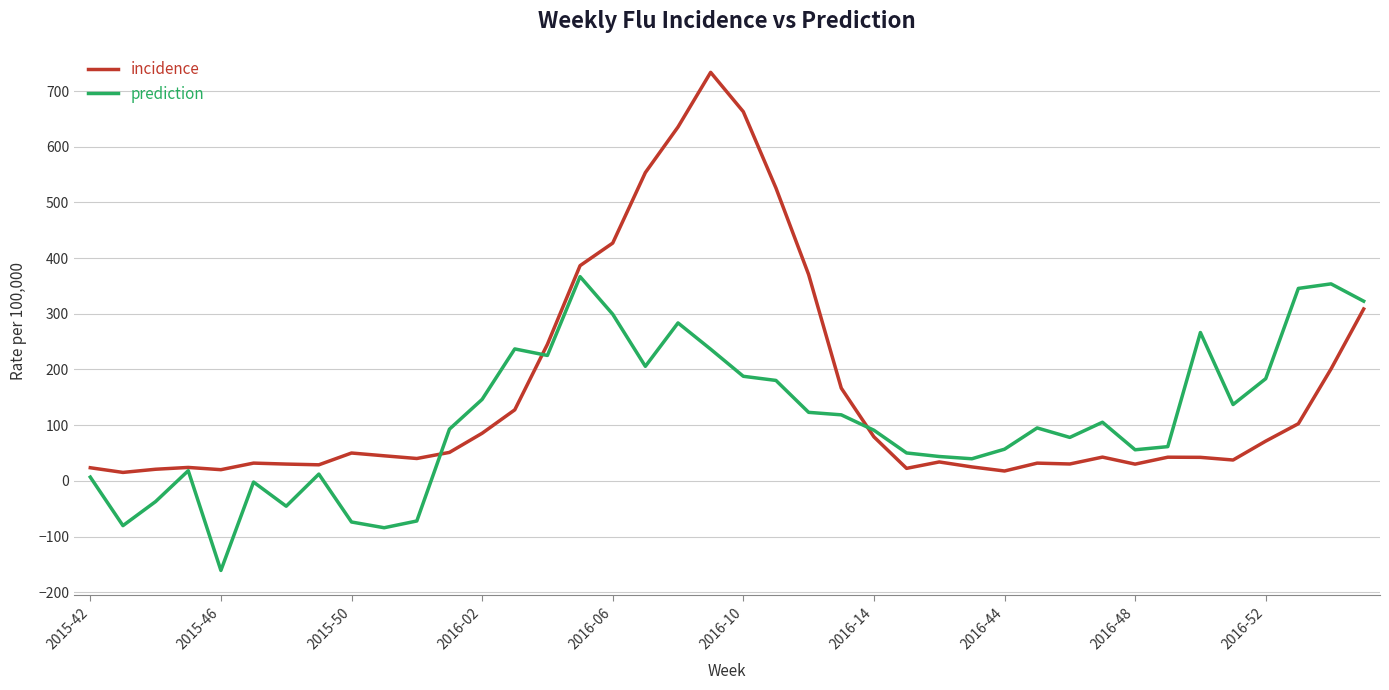

What is the minimum value for prediction?

-160.9